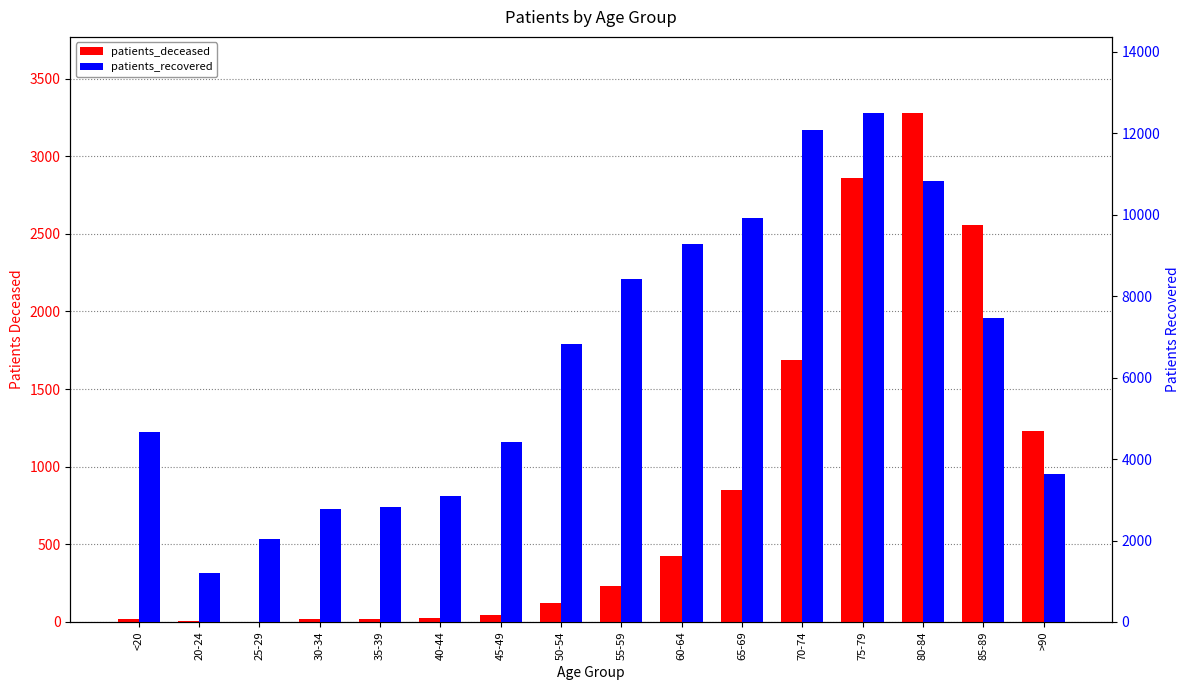

The patients_deceased series shows 852 at 65-69. True or false?

True